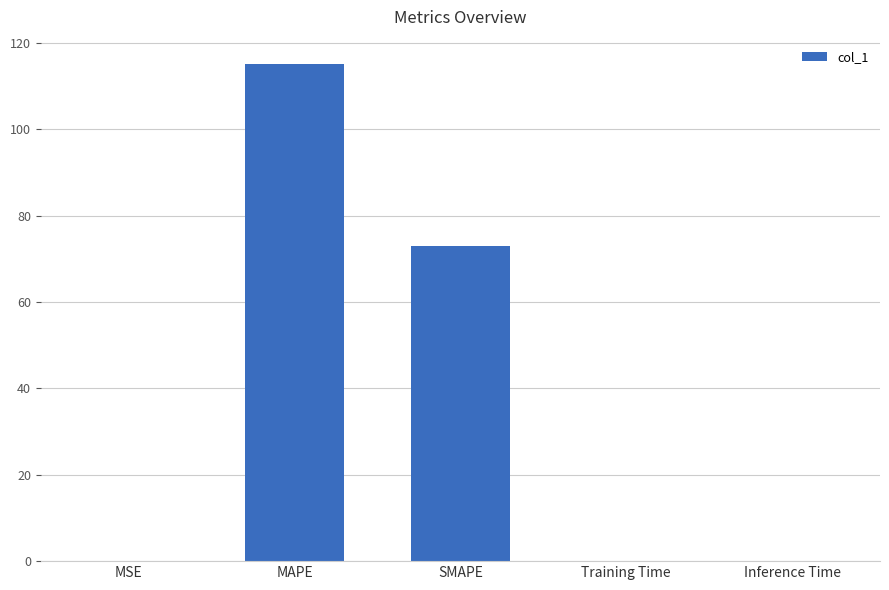

At which category does the chart reach its peak across all series?

MAPE